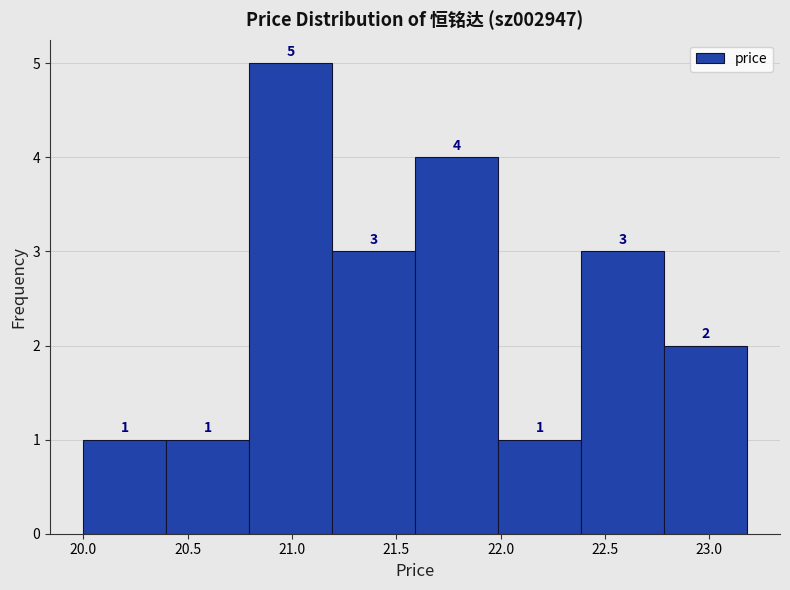

What is the height of the bar covering 22.8 to 23.2 on the x-axis? The bar edges are not printed on the chart, so give them approximately, as read against the axis.

2